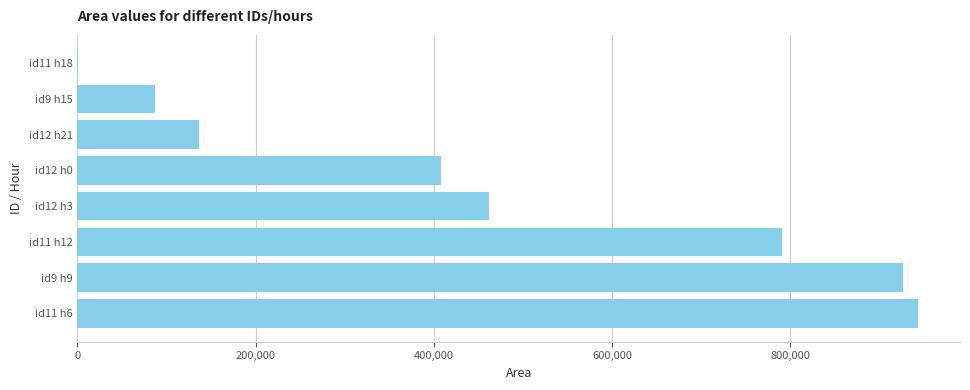

What is the change in value from id11 h6 to id12 h3?

-481250